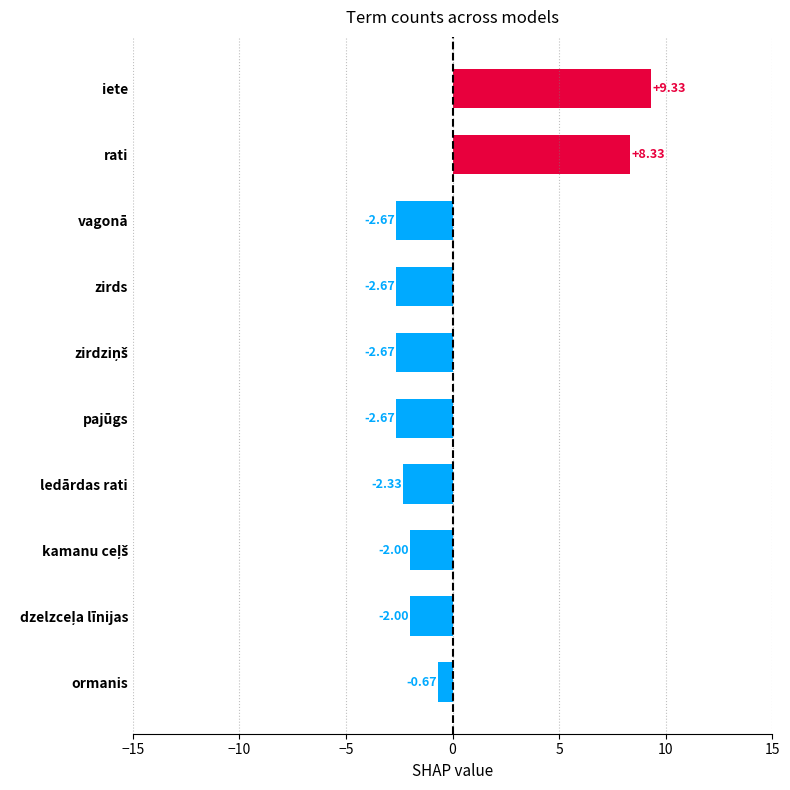

What is the difference between the maximum and minimum values?

12.0